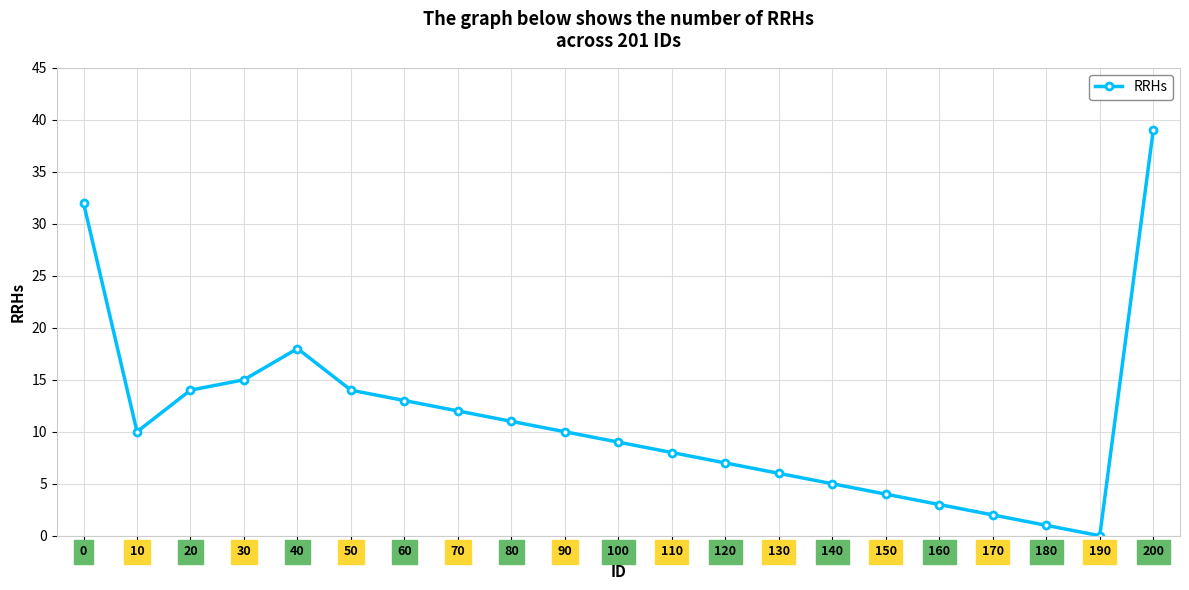

True or false: the data shows 3 at 80.

False